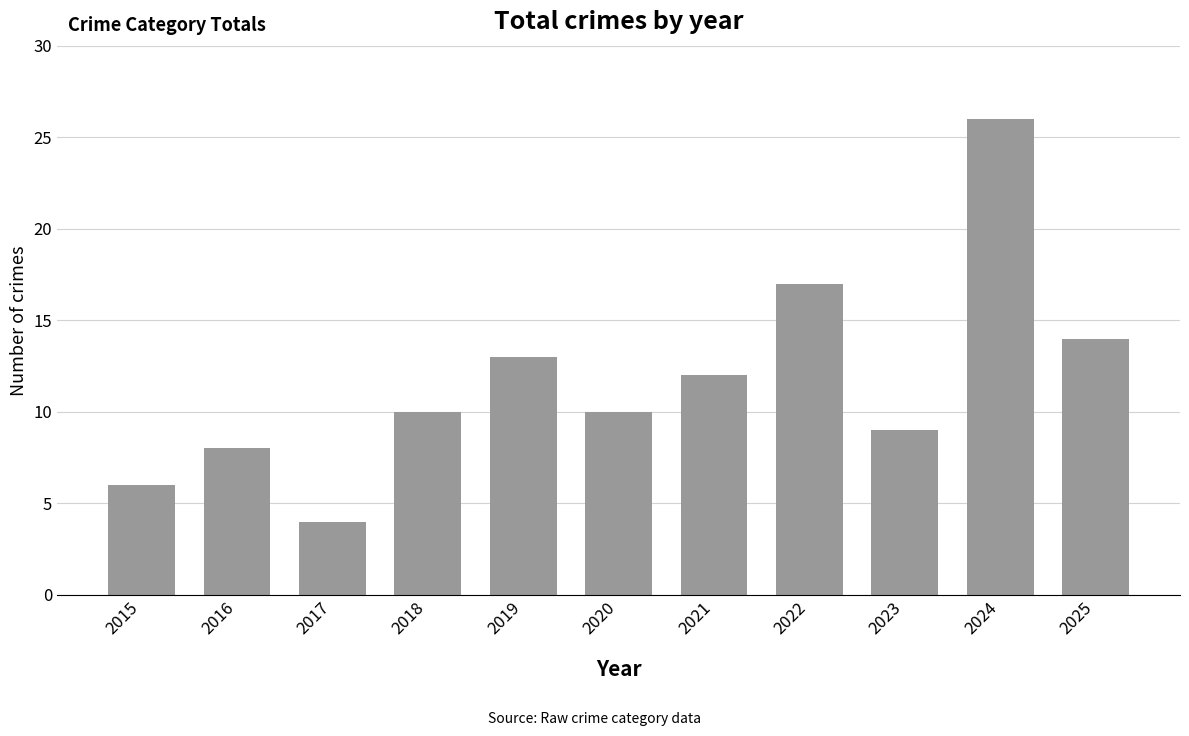

What is the approximate value at 2015?

6